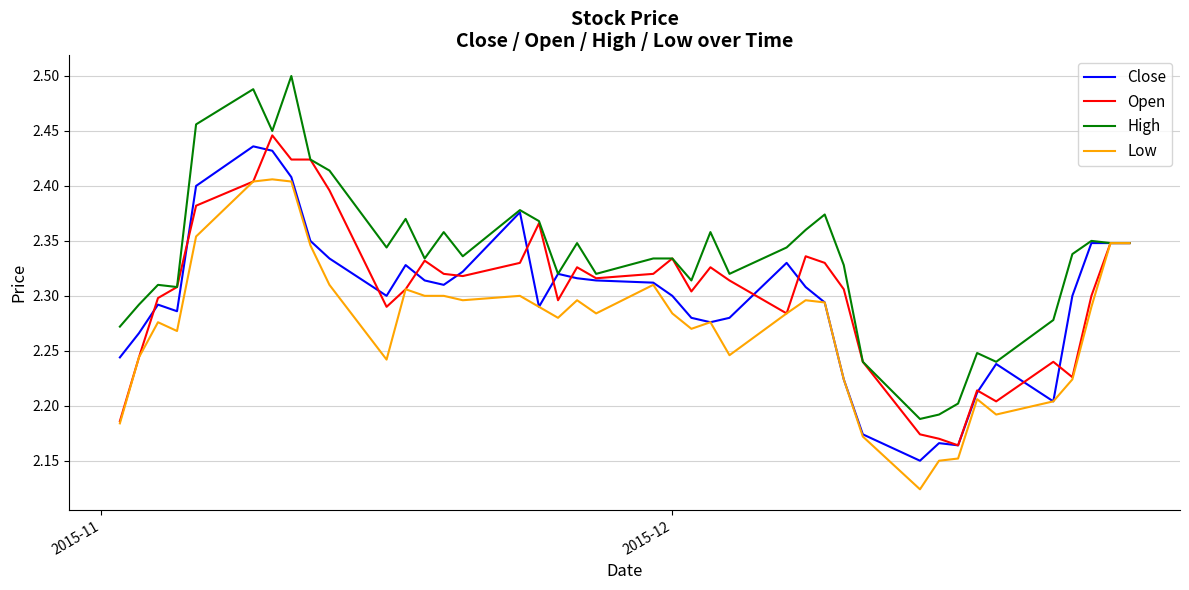

Which series has the largest total across all categories?

High